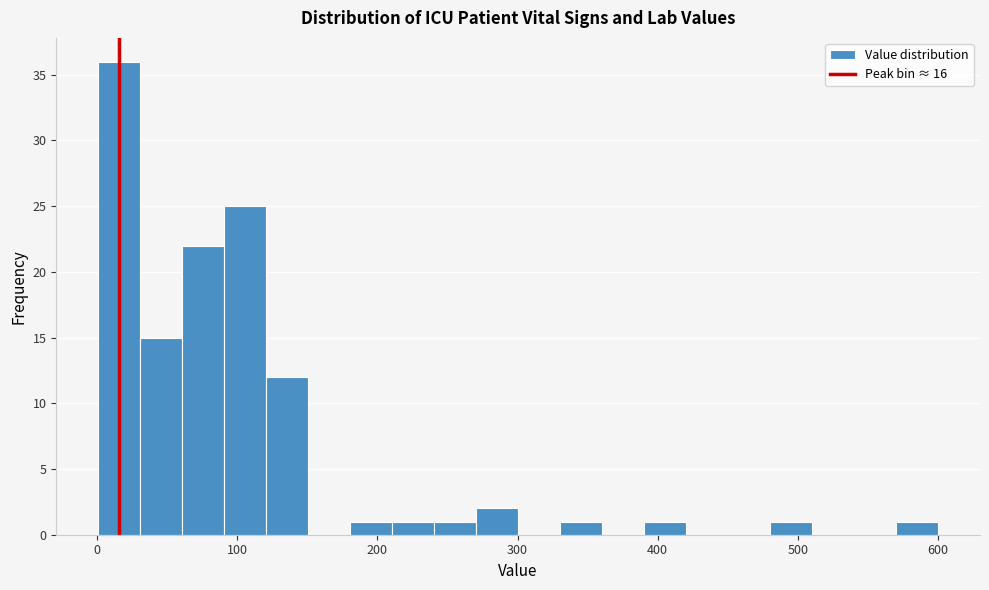

Around what value on the x-axis is the tallest bar? Give the approximate position of its centre, as read against the axis.

20